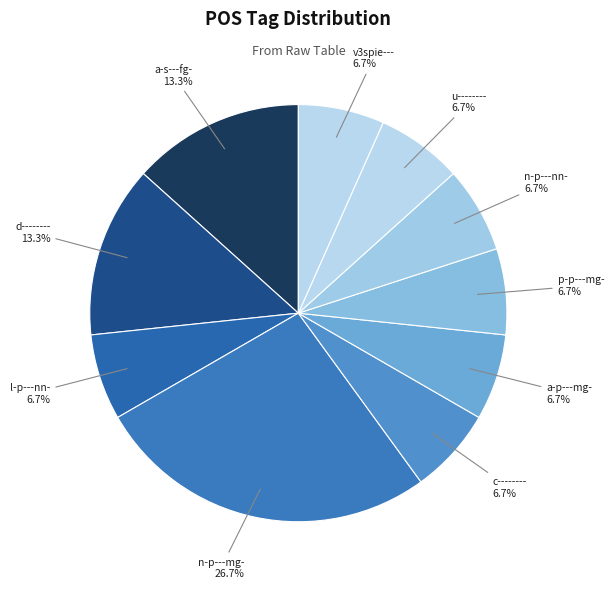

Count the number of slices in the pie.

10